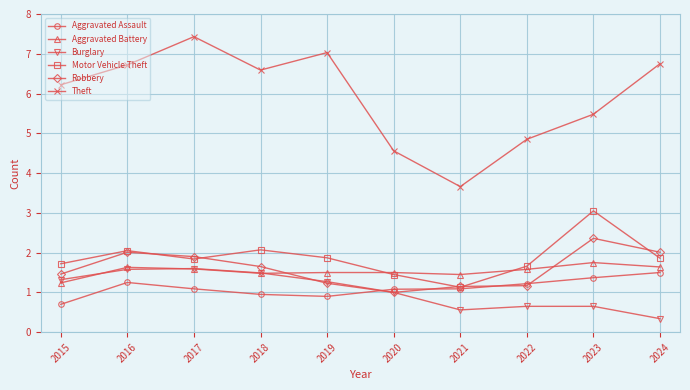

What is the difference between the maximum and minimum values in the Aggravated Battery series?

0.5